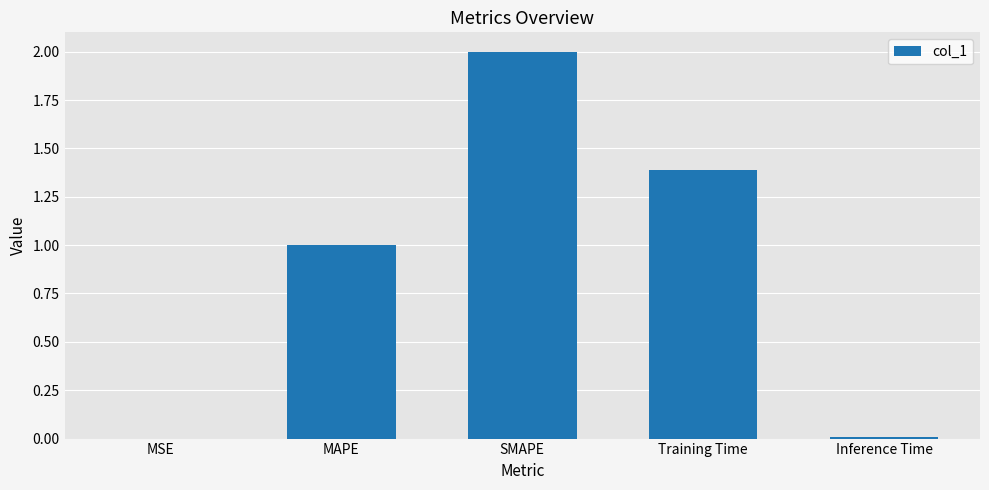

The value at Training Time is 1.4. True or false?

True